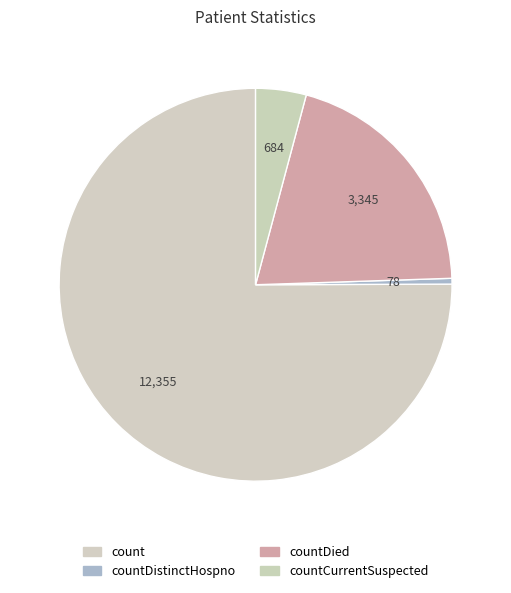

Count the number of slices in the pie.

4